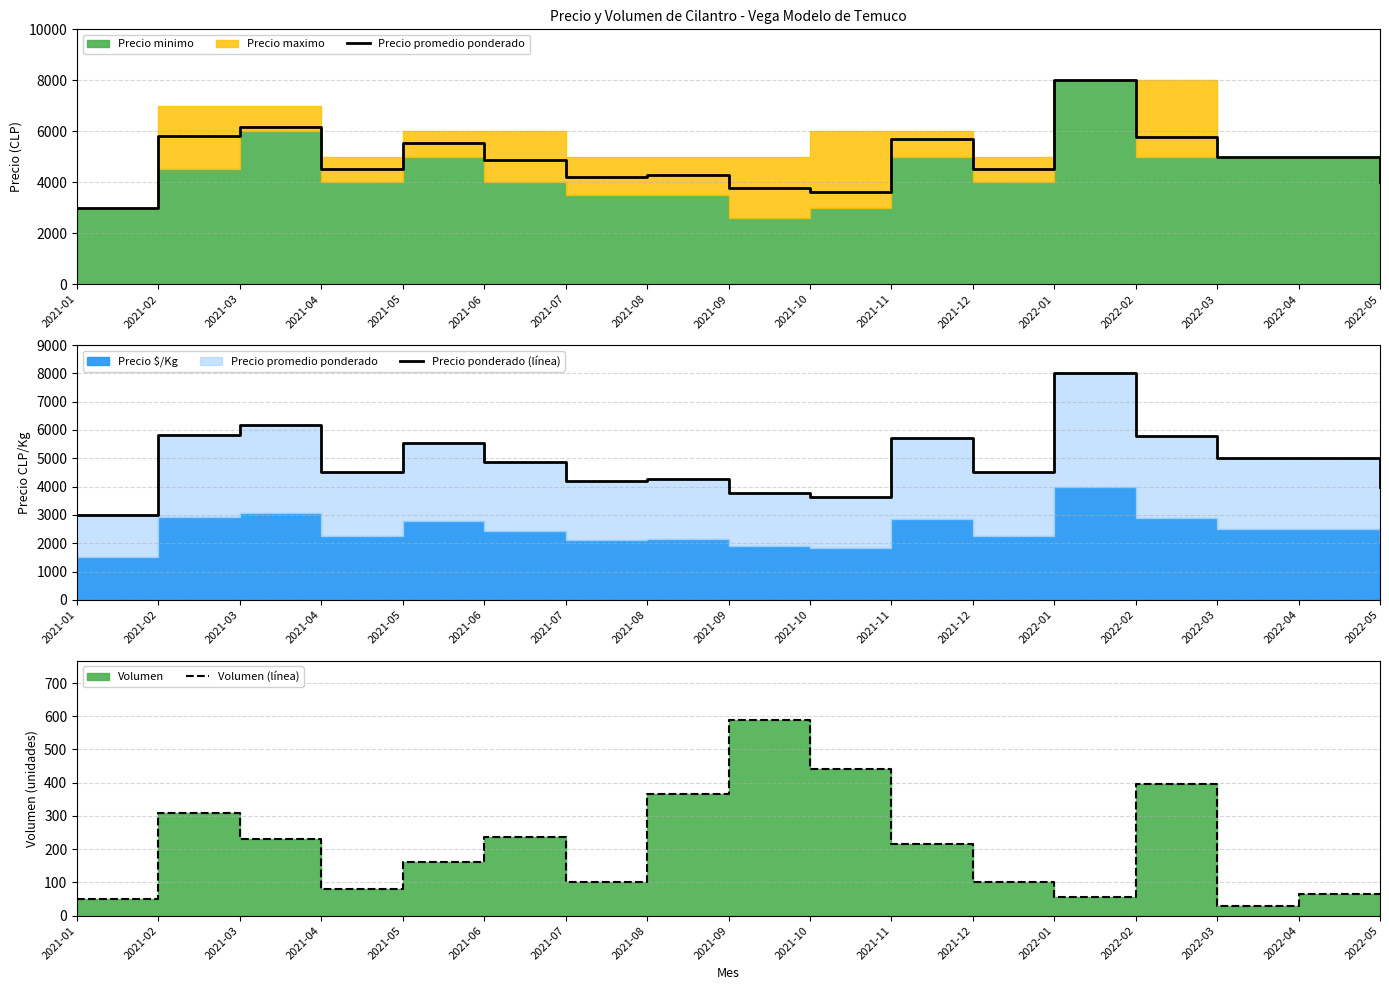

Between 2021-06 and 2021-01, which is larger?

2021-06